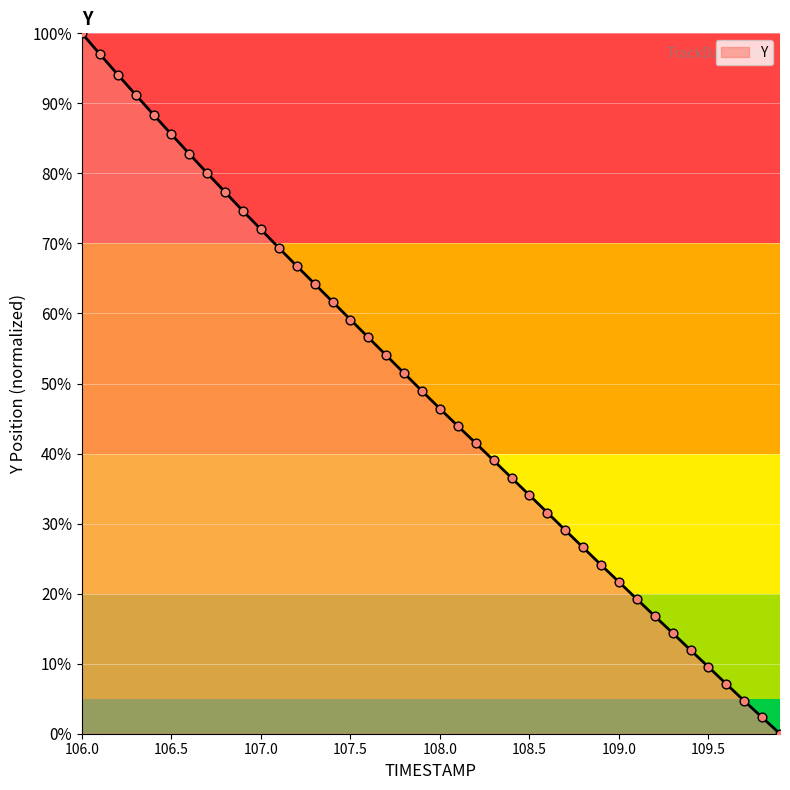

What is the difference between the maximum and minimum values?

100.0